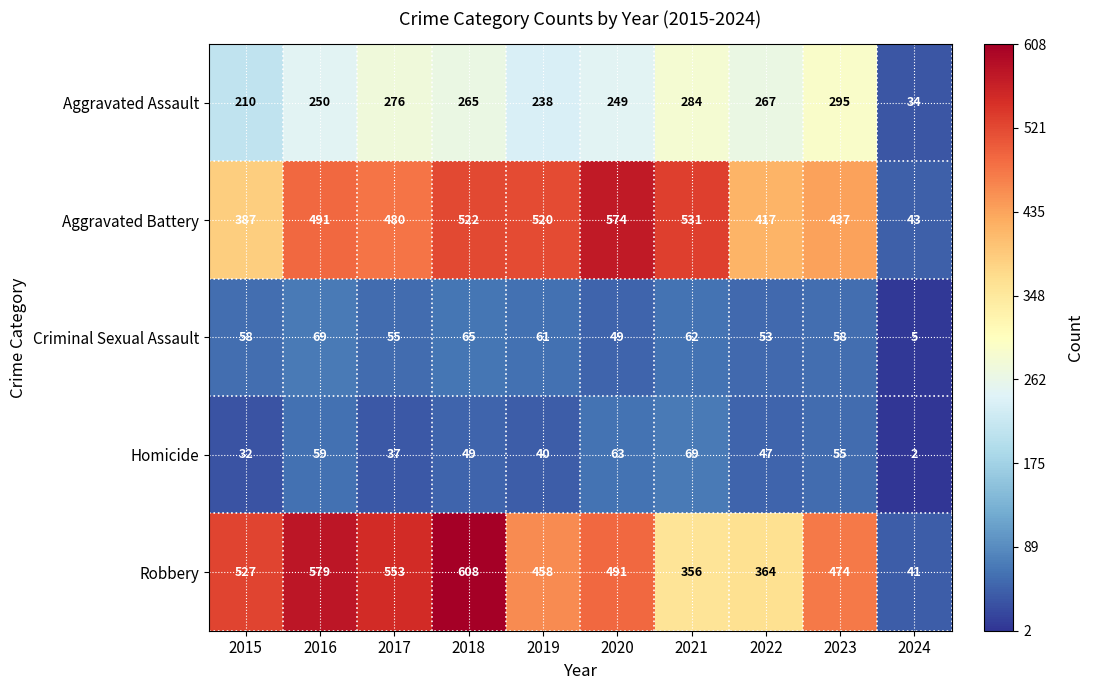

What value does the Robbery series have at 2021?

356